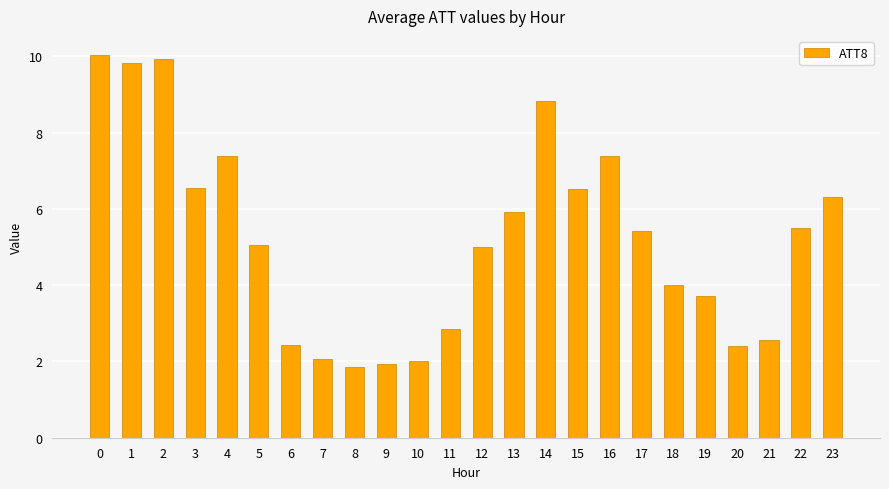

Count the number of data series in this chart.

1